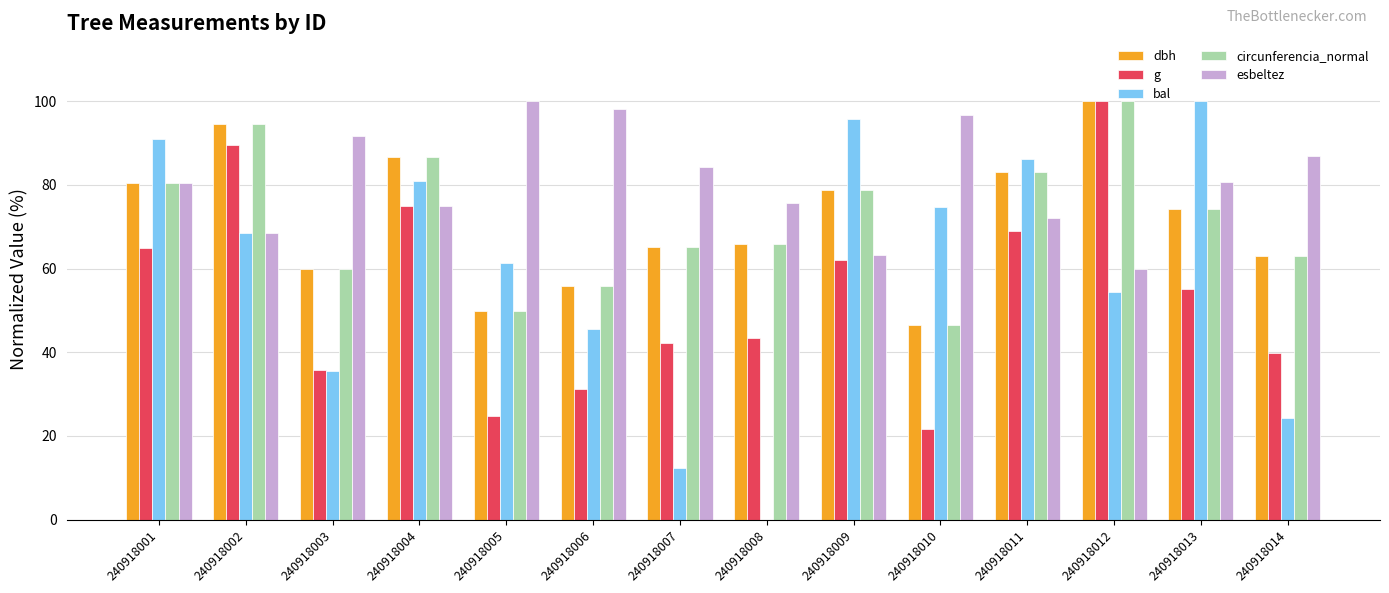

At which label does esbeltez reach its peak?

240918005